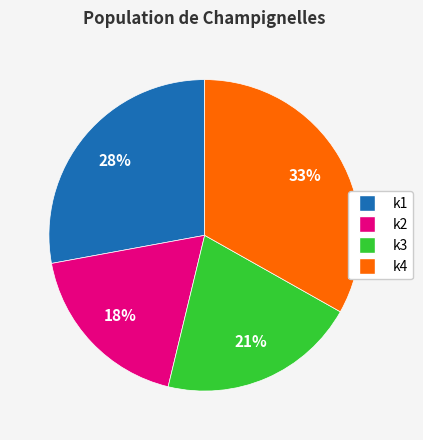

True or false: k2 accounts for 6% of the total.

False